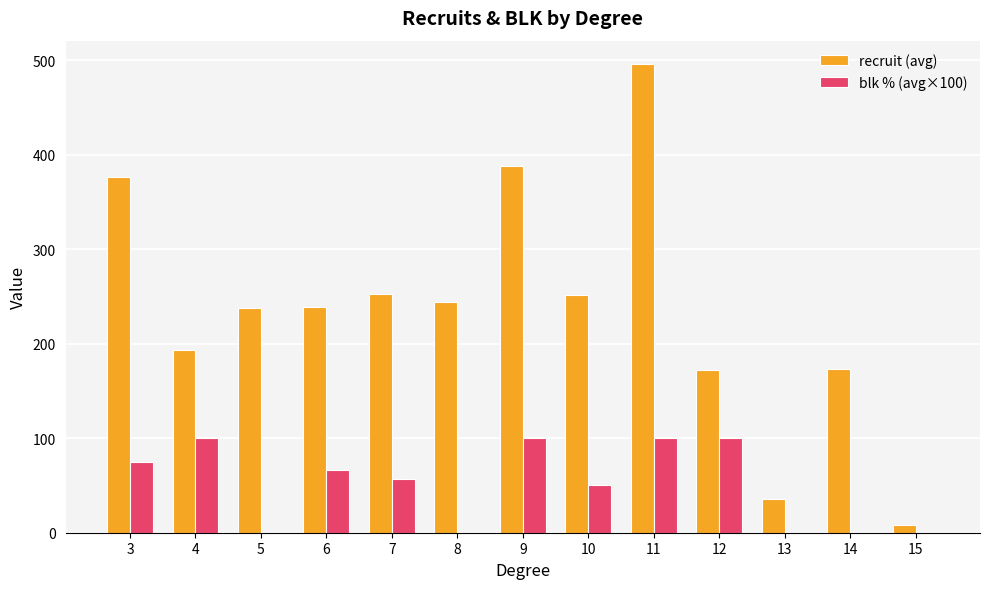

The value of blk % (avg×100) at 15 is 0.0. True or false?

True